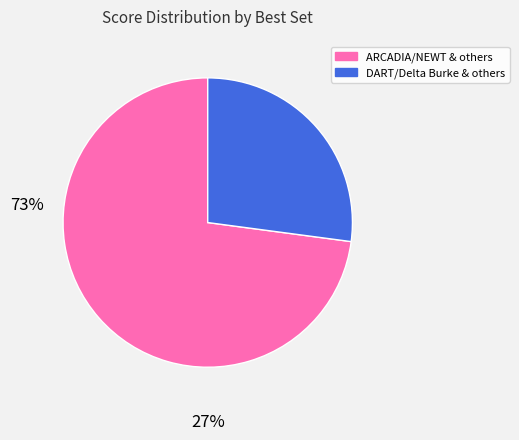

Is there any slice that represents more than half of the pie?

Yes